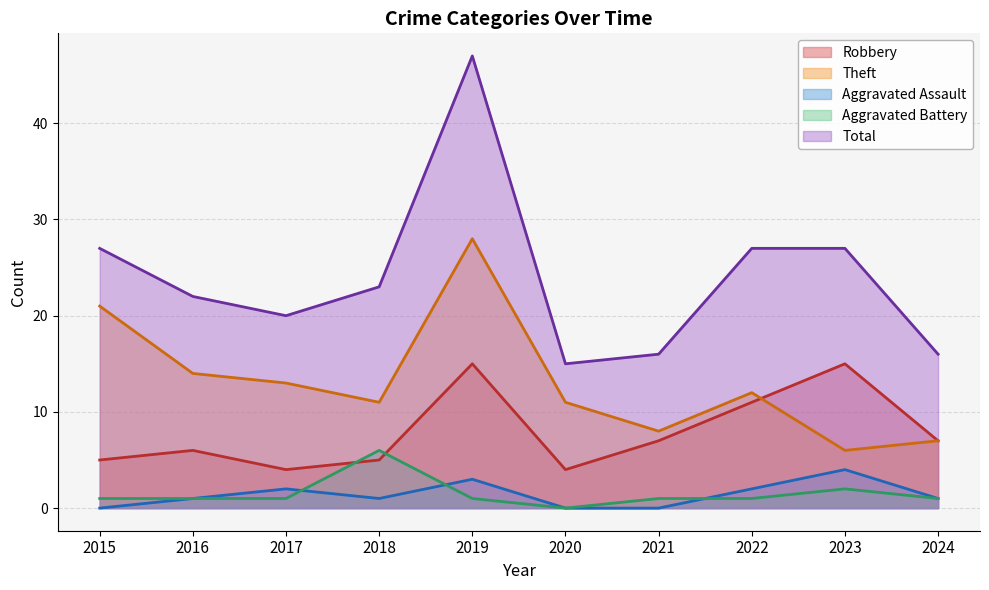

The value of Total at 2017 is 4. True or false?

False